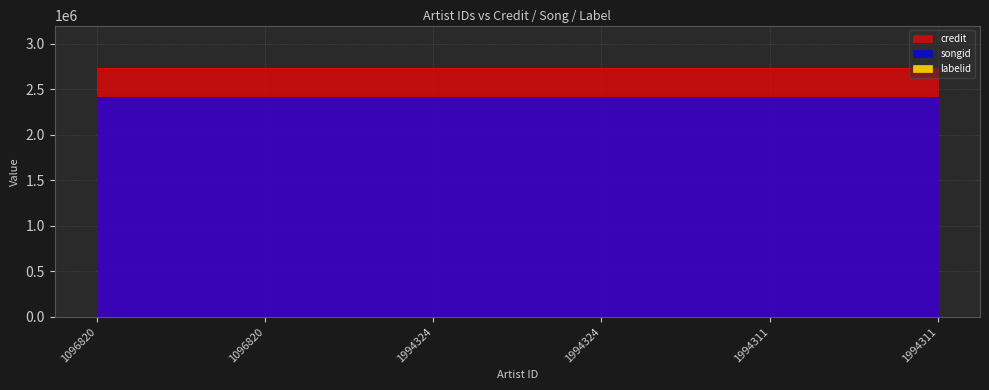

True or false: credit and songid intersect in this chart.

False